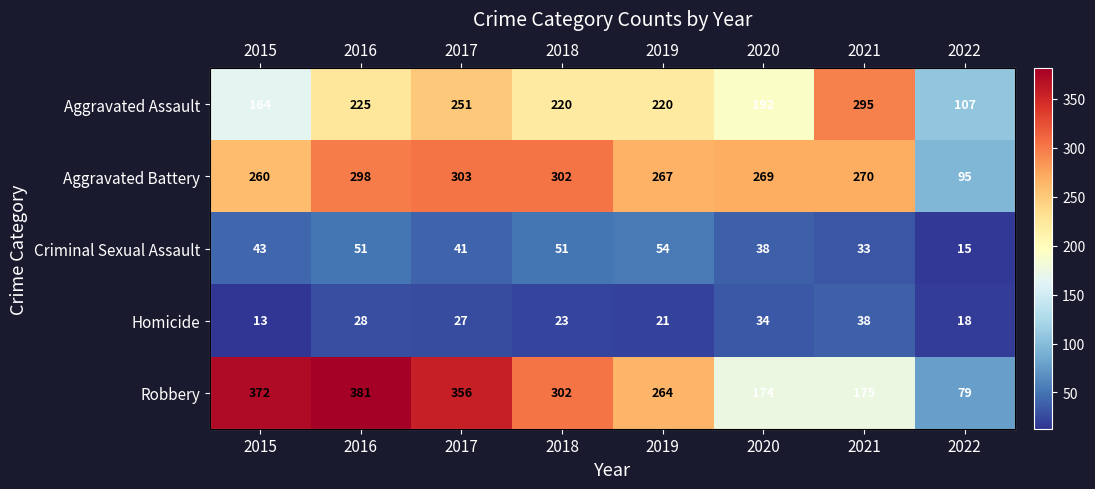

At 2021, list the series in order from largest to smallest.

Aggravated Assault, Aggravated Battery, Robbery, Homicide, Criminal Sexual Assault